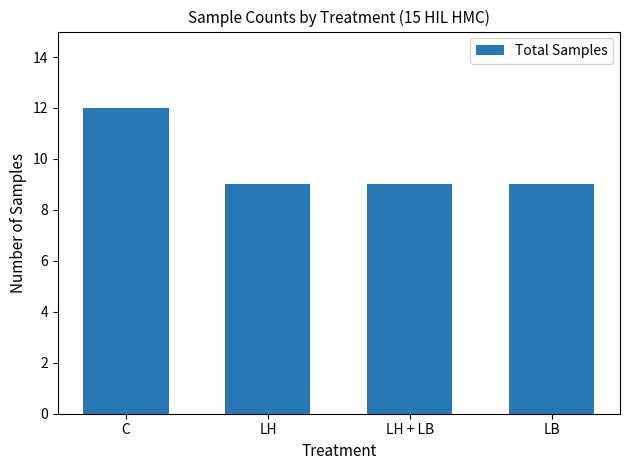

What is the sum of the values at LB and LH + LB?

18